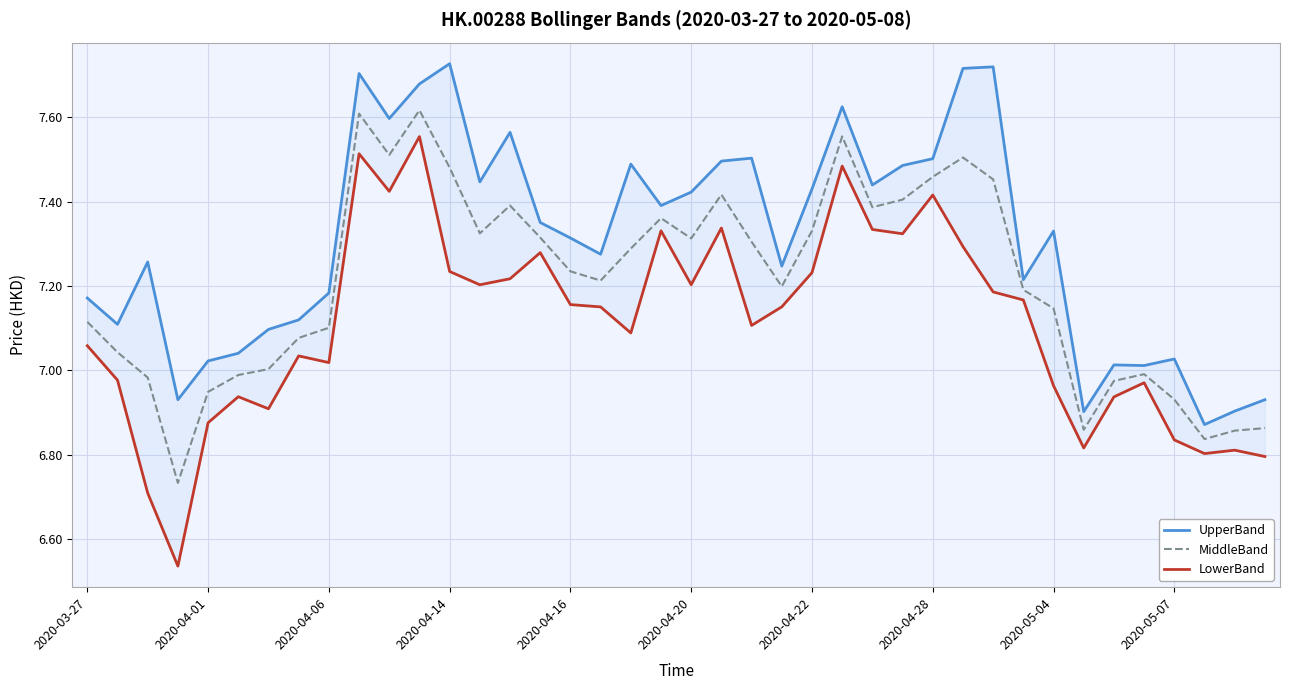

List the series in order of their peak value, lowest first.

LowerBand, MiddleBand, UpperBand